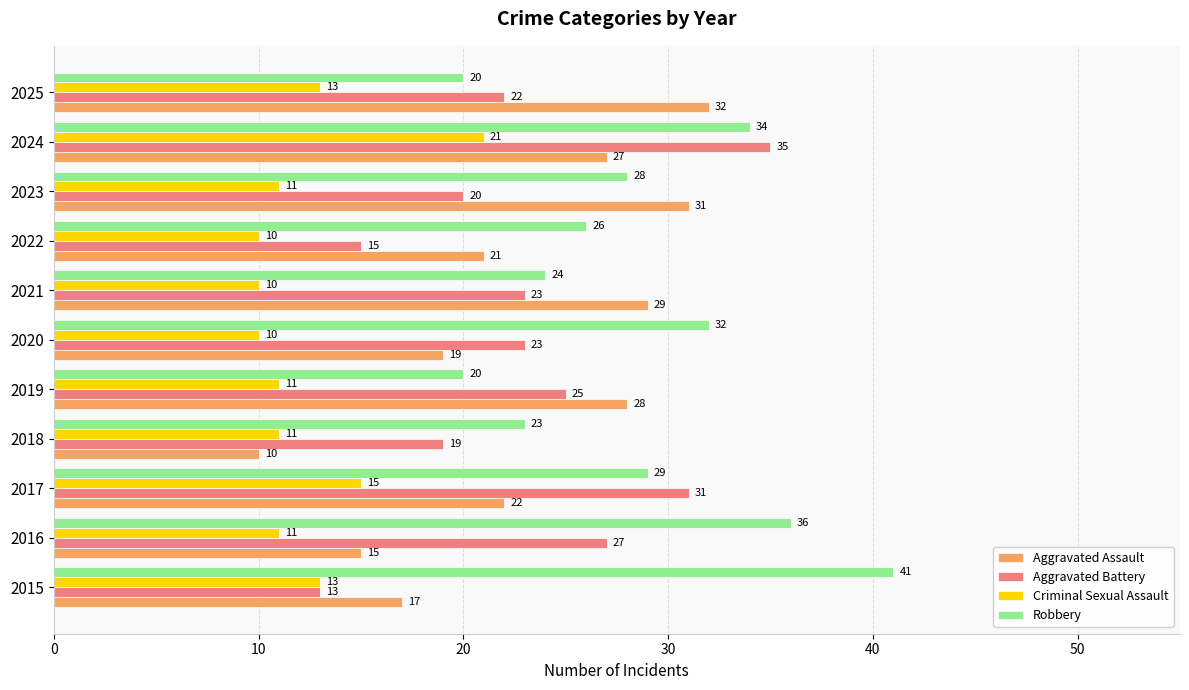

List the series in order of their peak value, highest first.

Robbery, Aggravated Battery, Aggravated Assault, Criminal Sexual Assault